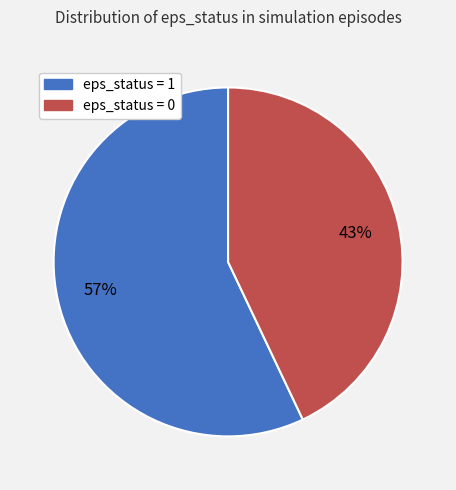

To the nearest percent, what is the difference between the largest and smallest slice percentages?

14%